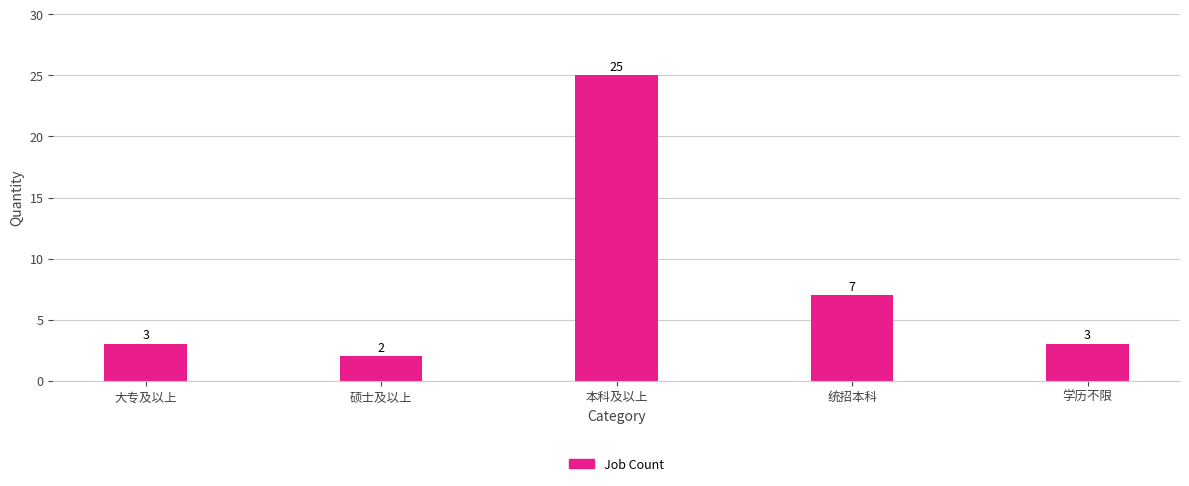

Reading left to right, list all the values displayed in this chart.

3	2	25	7	3